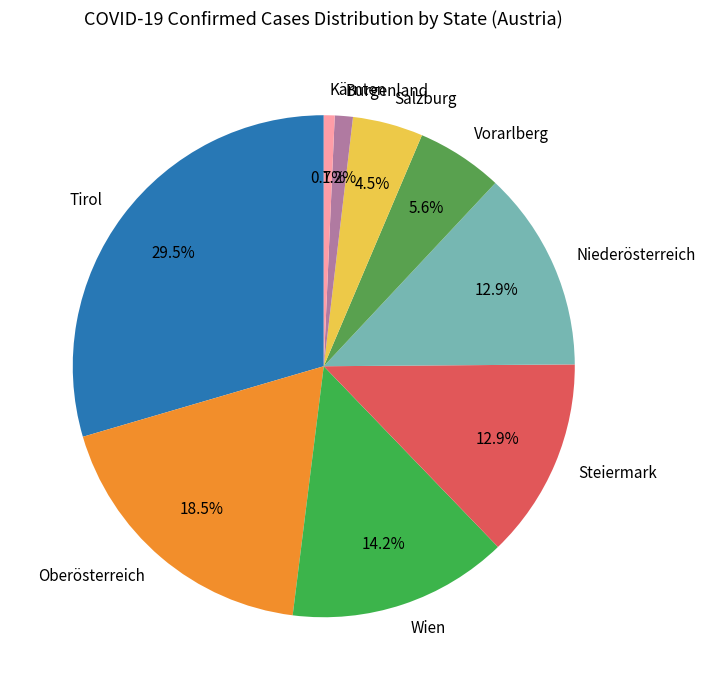

Which slice is the largest?

Tirol